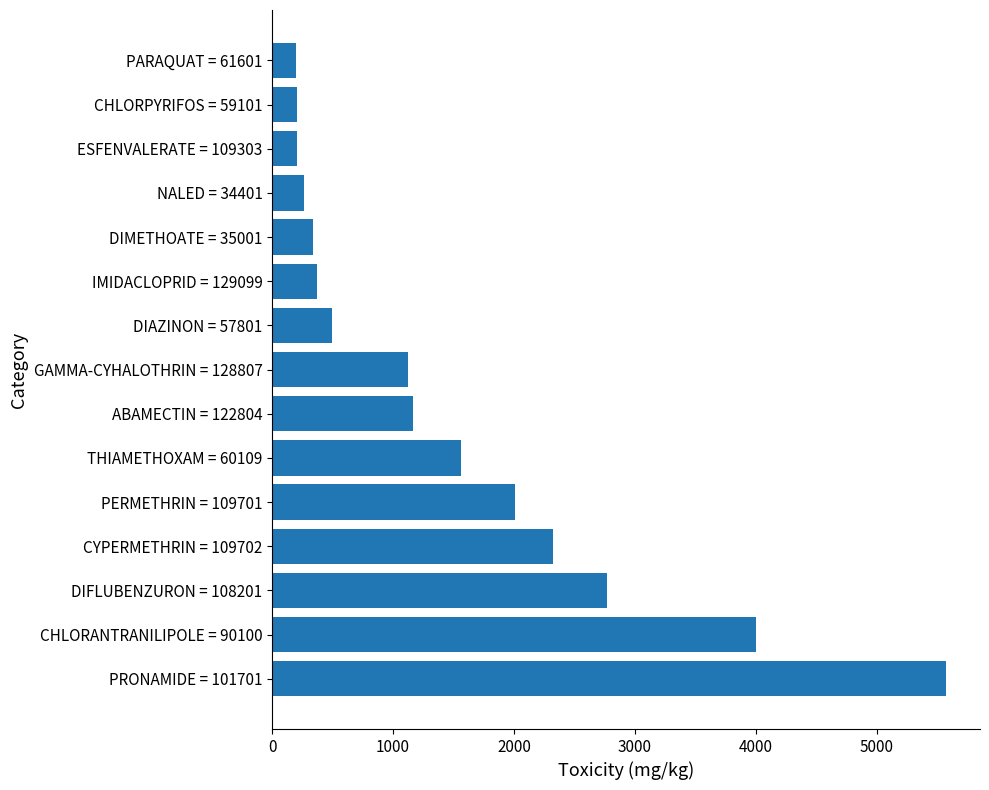

What is the approximate value at DIFLUBENZURON = 108201?

2767.5